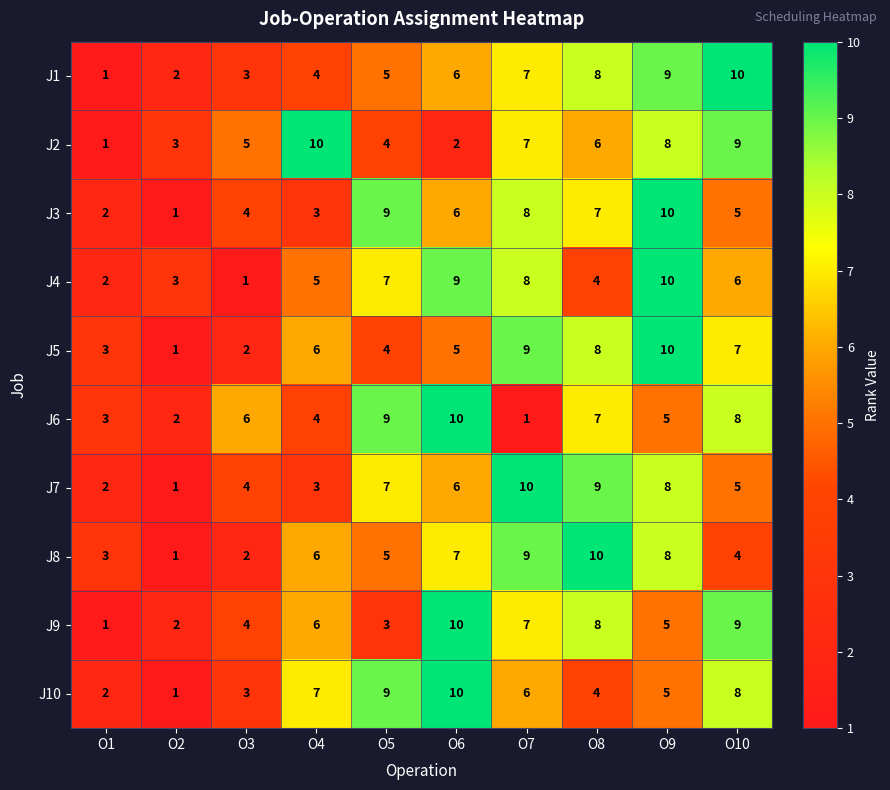

At which label is J10 closest to 5?

O9